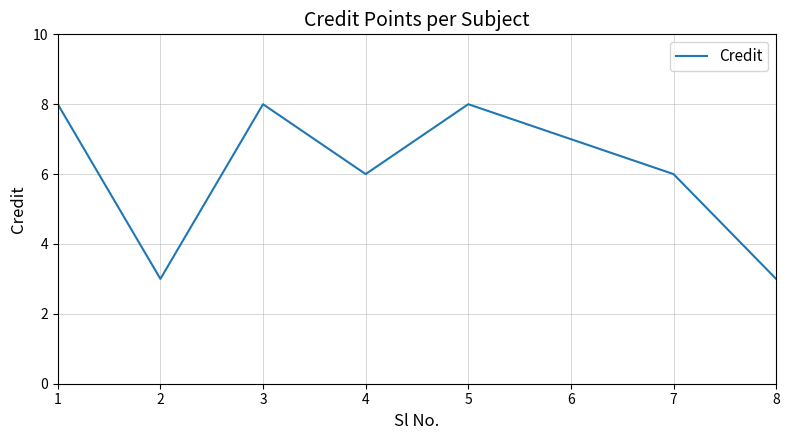

What is the maximum value shown in the chart?

8